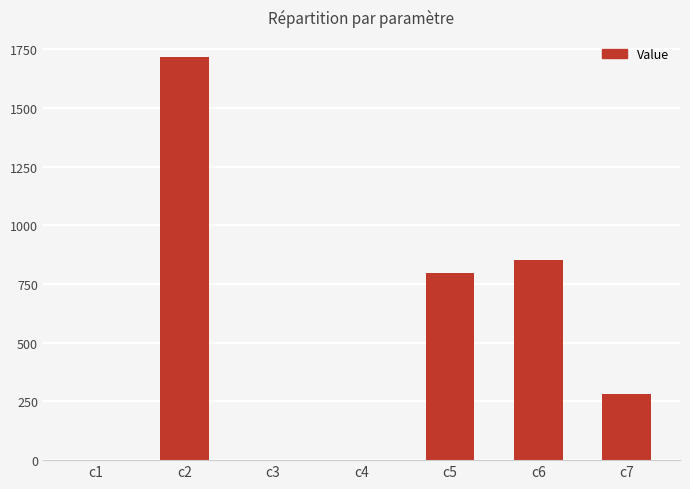

The value at c2 is 1715.8. True or false?

True